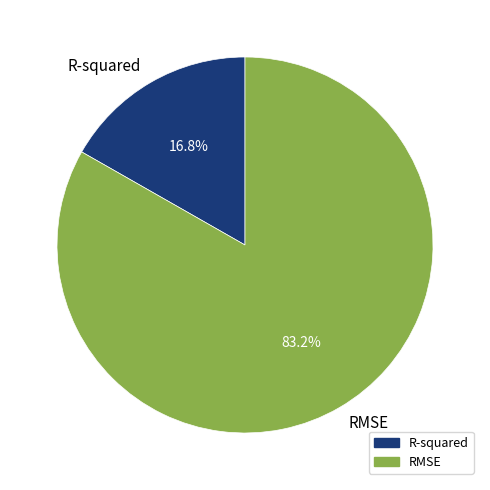

Is R-squared the majority of the pie?

No